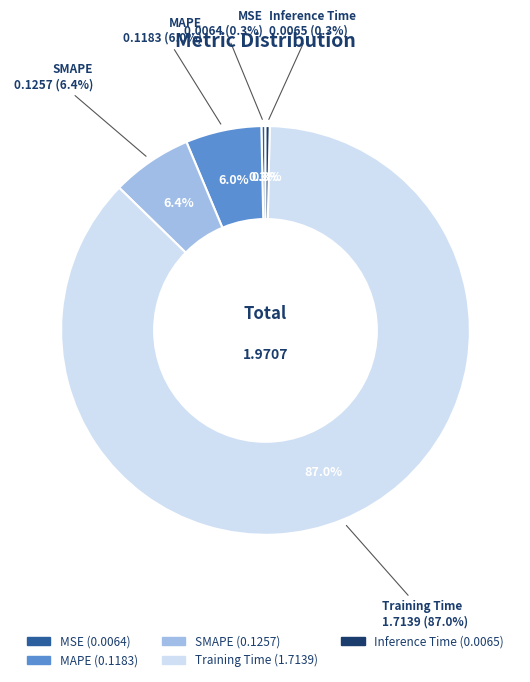

True or false: SMAPE accounts for 1% of the total.

False